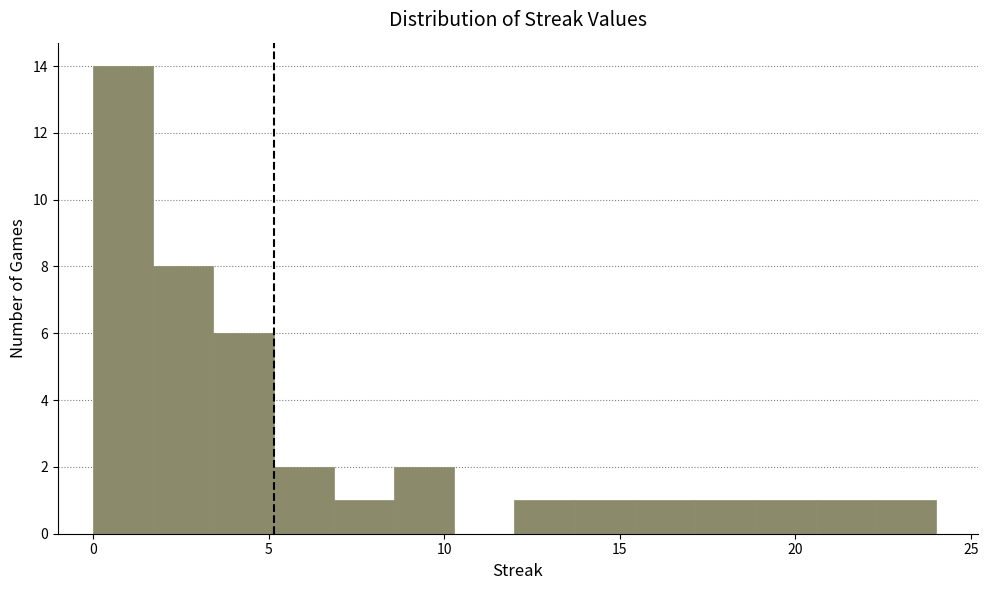

Read against the x-axis, roughly where is the centre of the tallest bar?

1.0